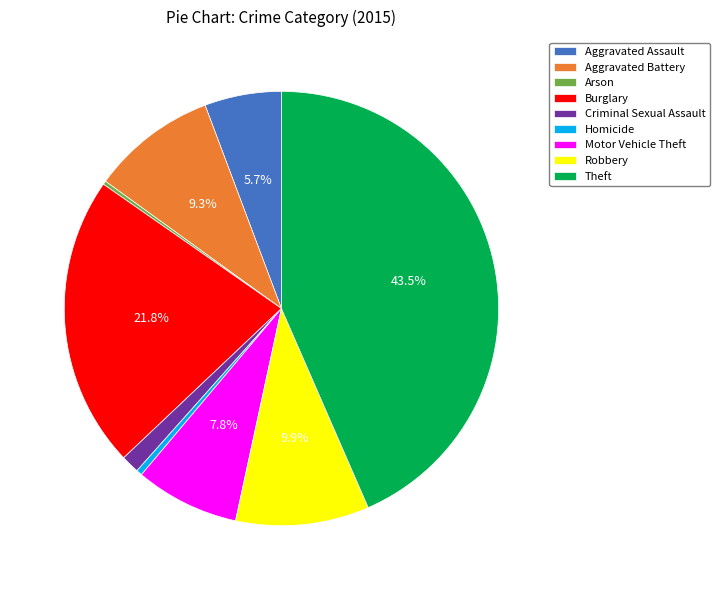

Which slice is the largest?

Theft